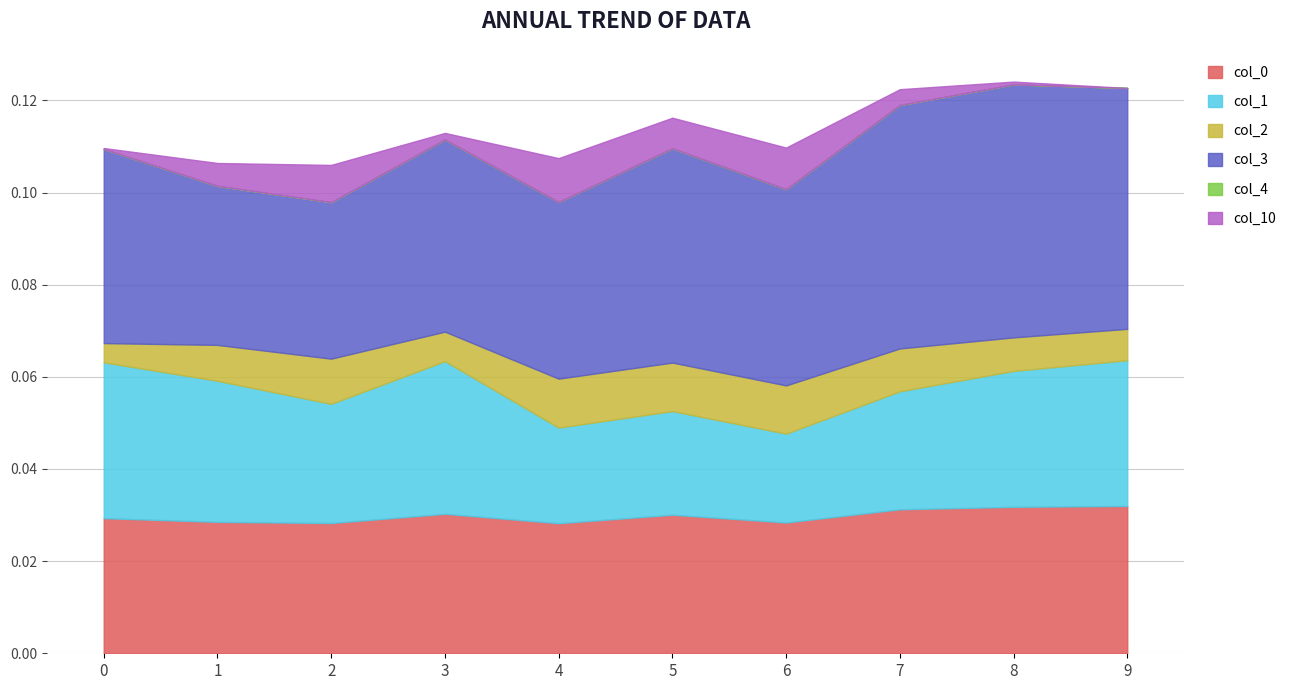

How many categories are shown in the chart?

10